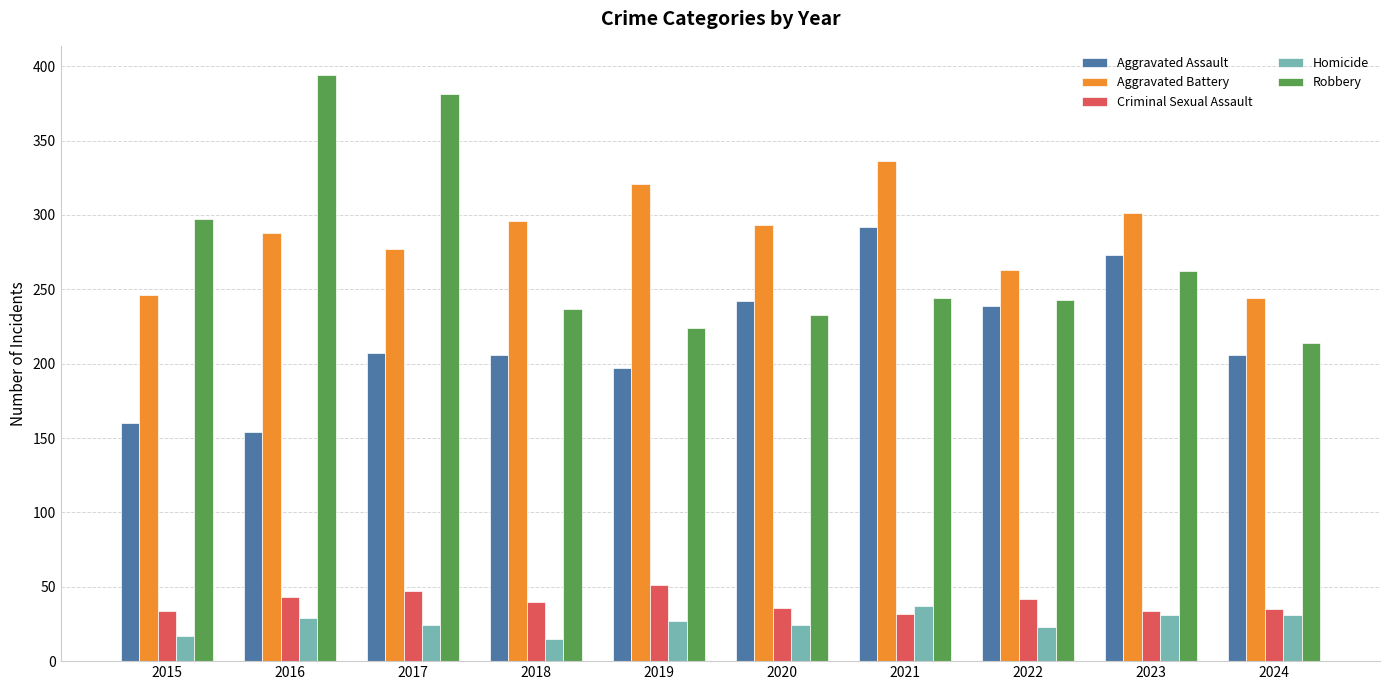

What is the approximate value of Homicide at 2021?

37